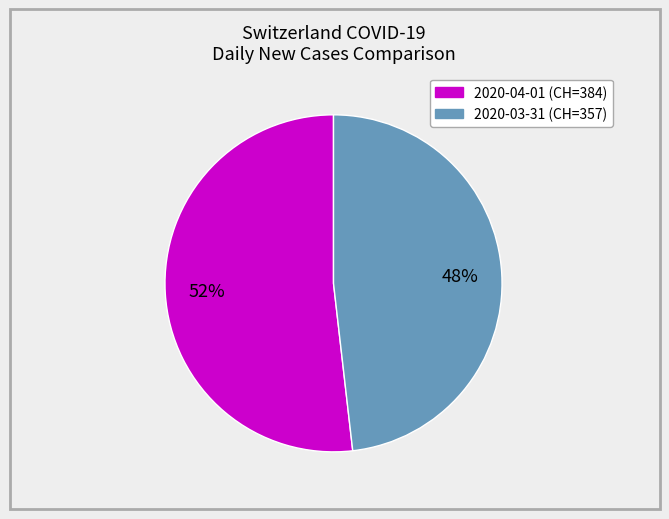

How many slices are in this pie chart?

2